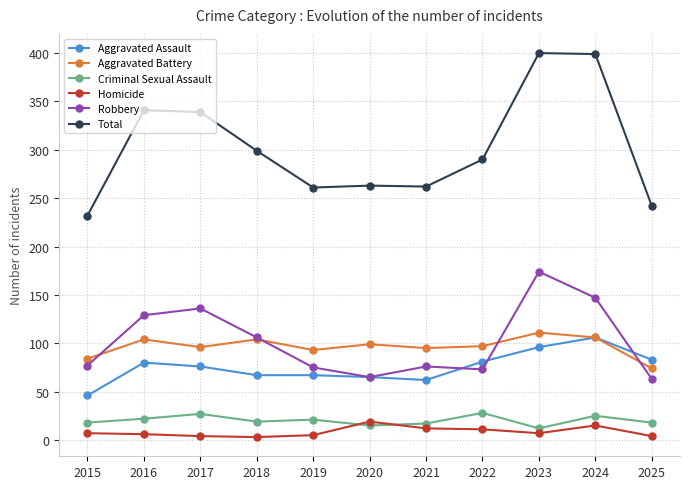

What is the difference between the second highest and second lowest values in the Homicide series?

11